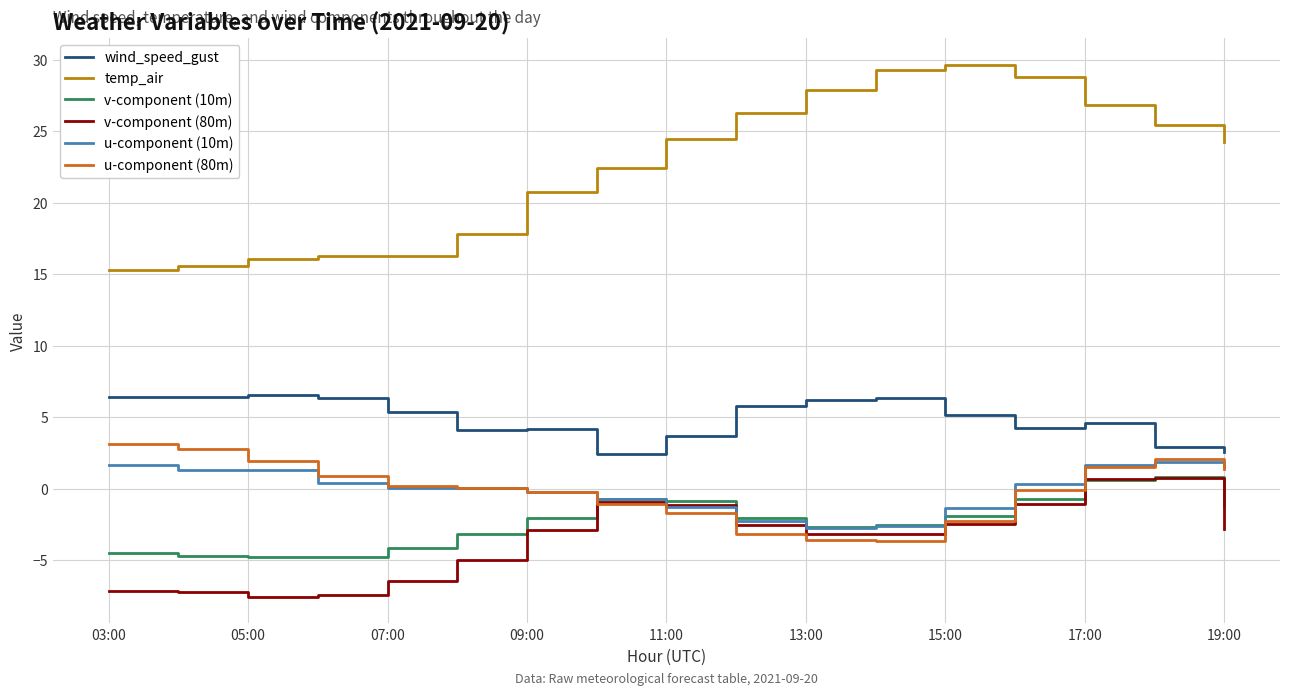

What is the minimum value for v-component (10m)?

-4.8